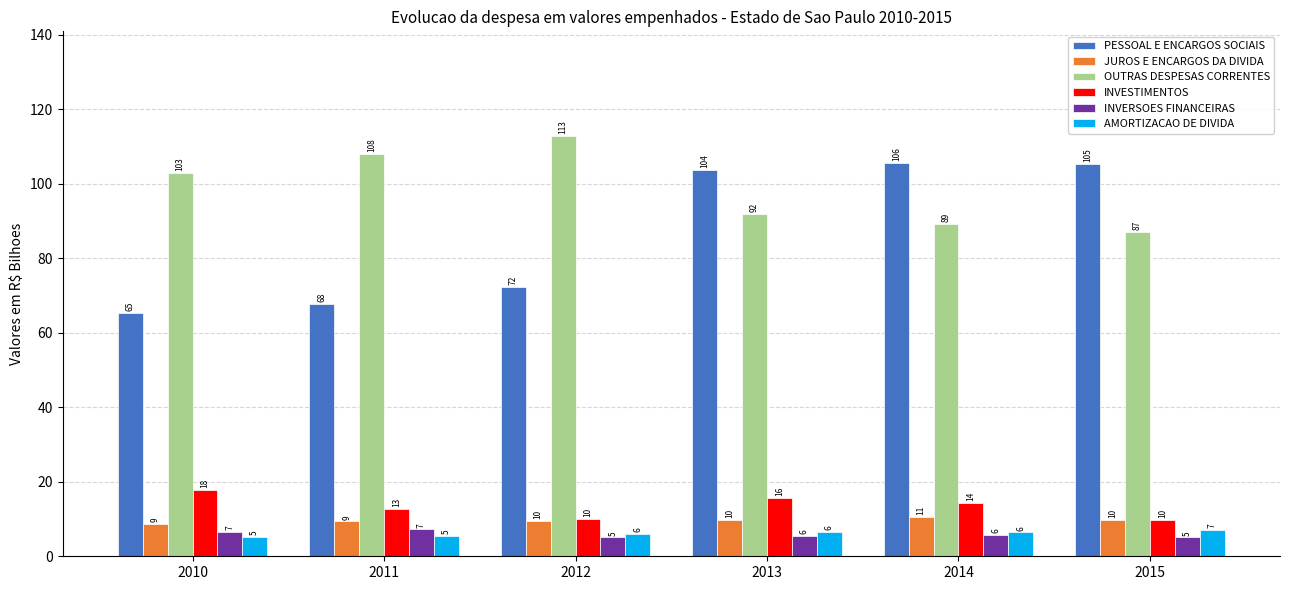

How many bars are there in each group?

6